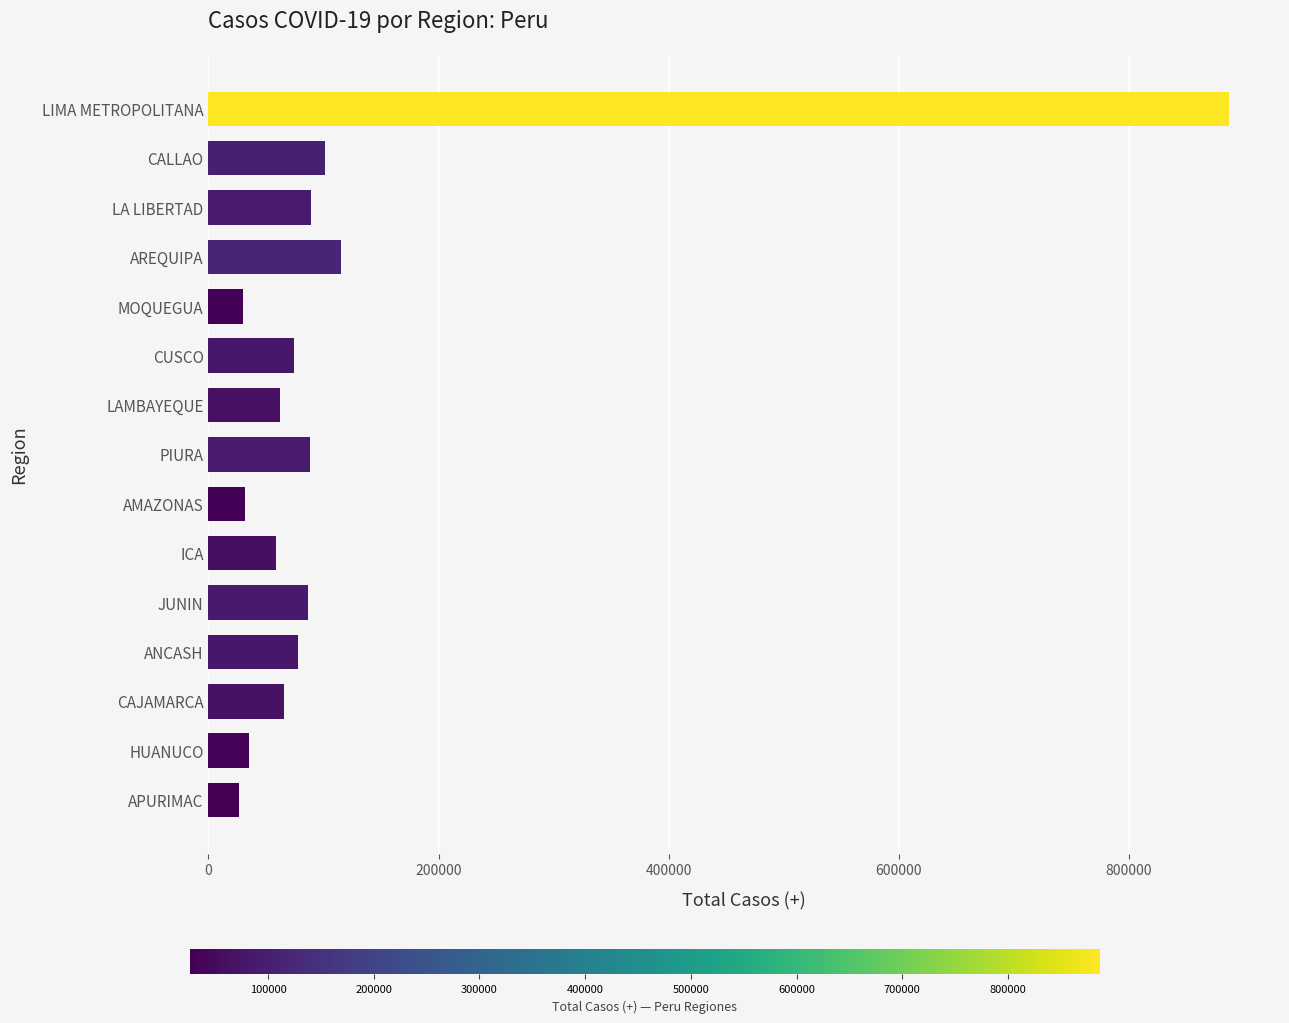

What is the change in value from LA LIBERTAD to MOQUEGUA?

-59252